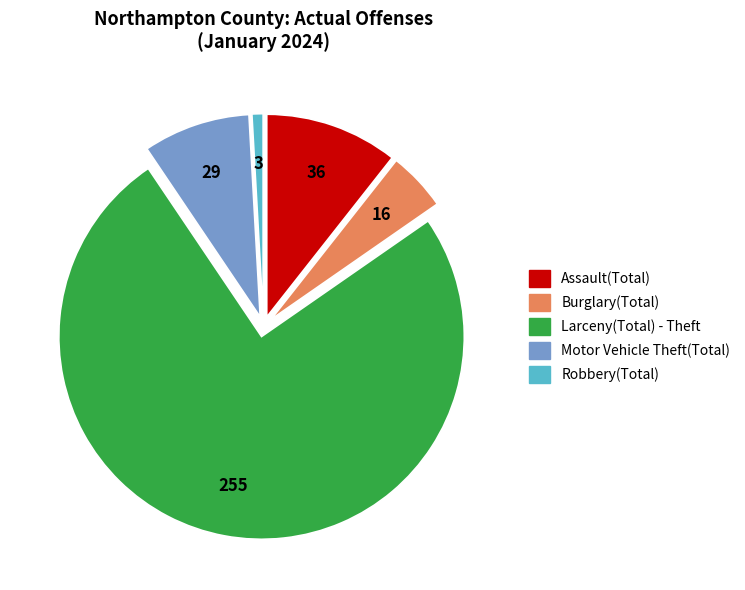

Do Burglary(Total) and Robbery(Total) together represent more than half of the pie?

No